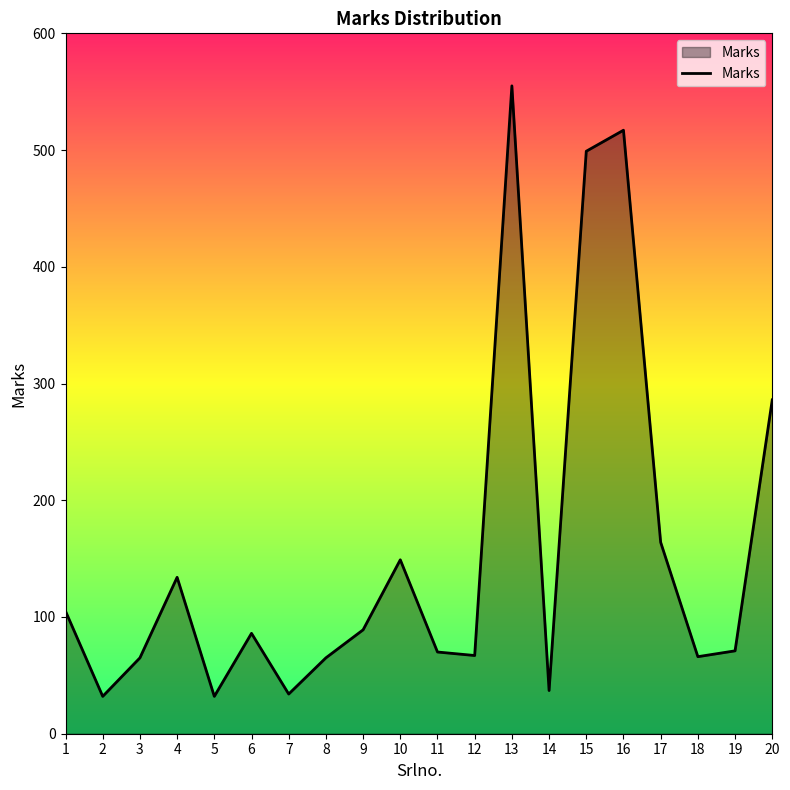

What is the difference between the maximum and minimum values?

523